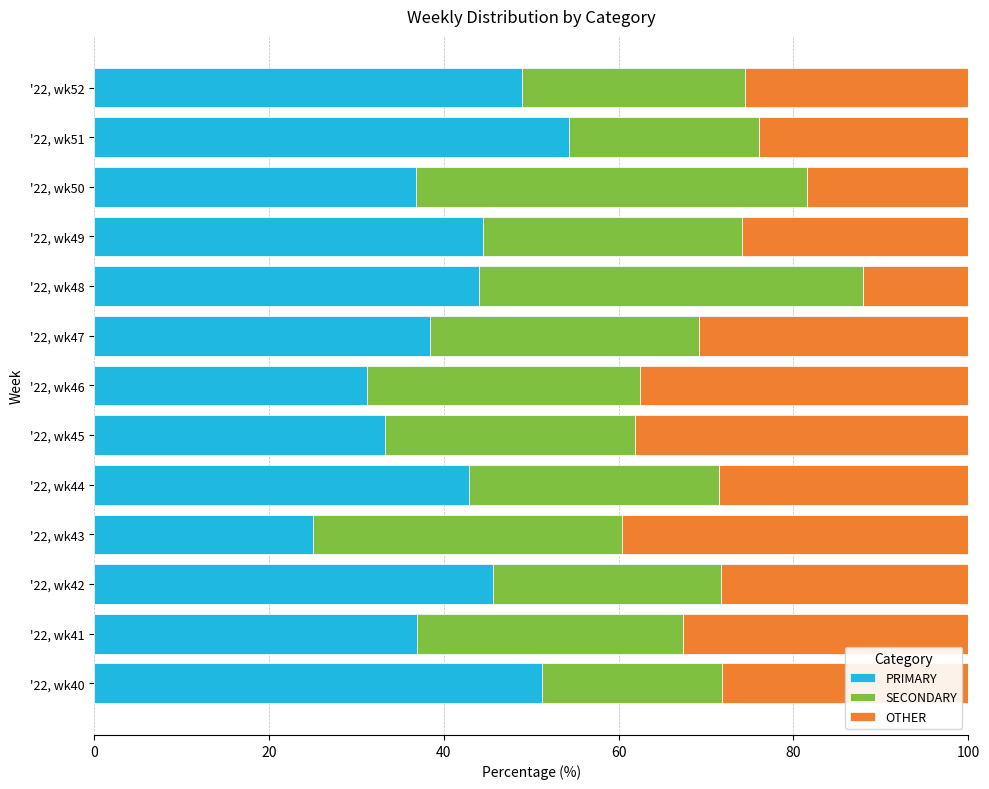

Rank the categories by PRIMARY value from highest to lowest.

'22, wk51, '22, wk40, '22, wk52, '22, wk42, '22, wk49, '22, wk48, '22, wk44, '22, wk47, '22, wk41, '22, wk50, '22, wk45, '22, wk46, '22, wk43